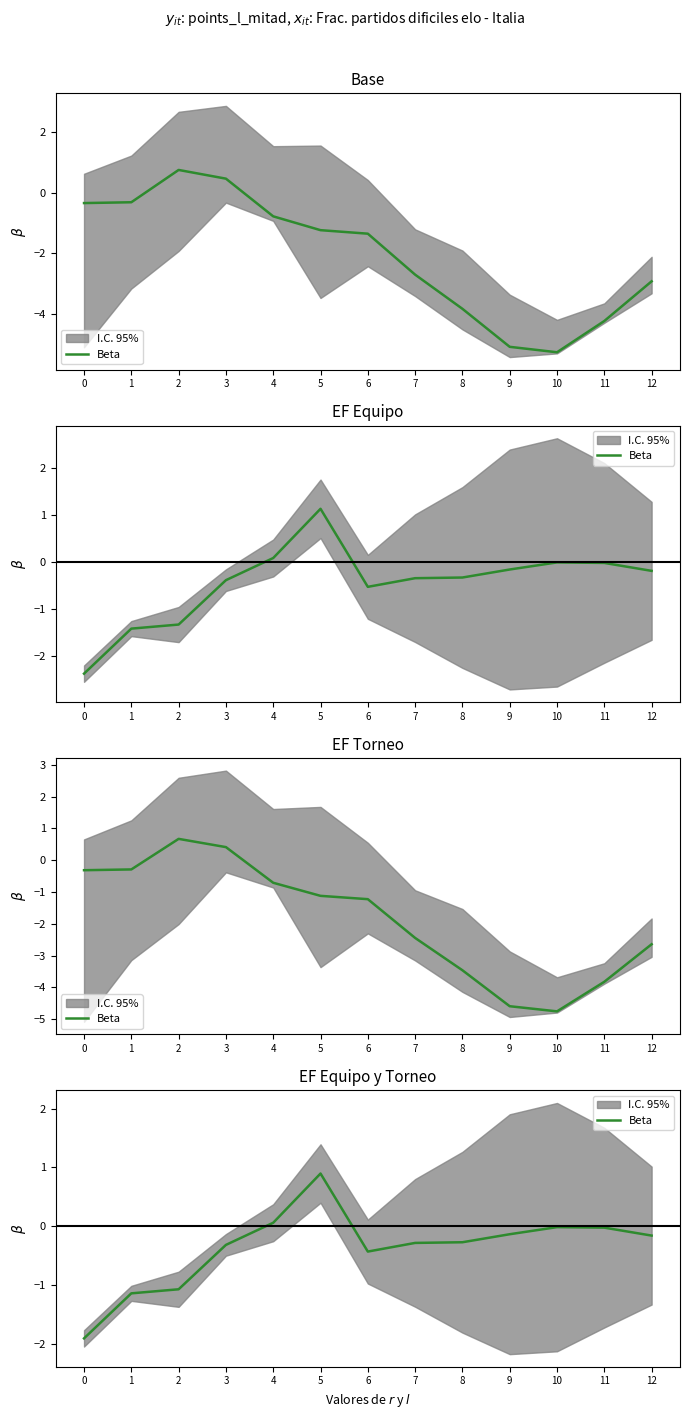

Reading right to left, list all the values displayed in this chart.

-0.2	-0.0	-0.0	-0.1	-0.3	-0.3	-0.4	0.9	0.1	-0.3	-1.1	-1.1	-1.9